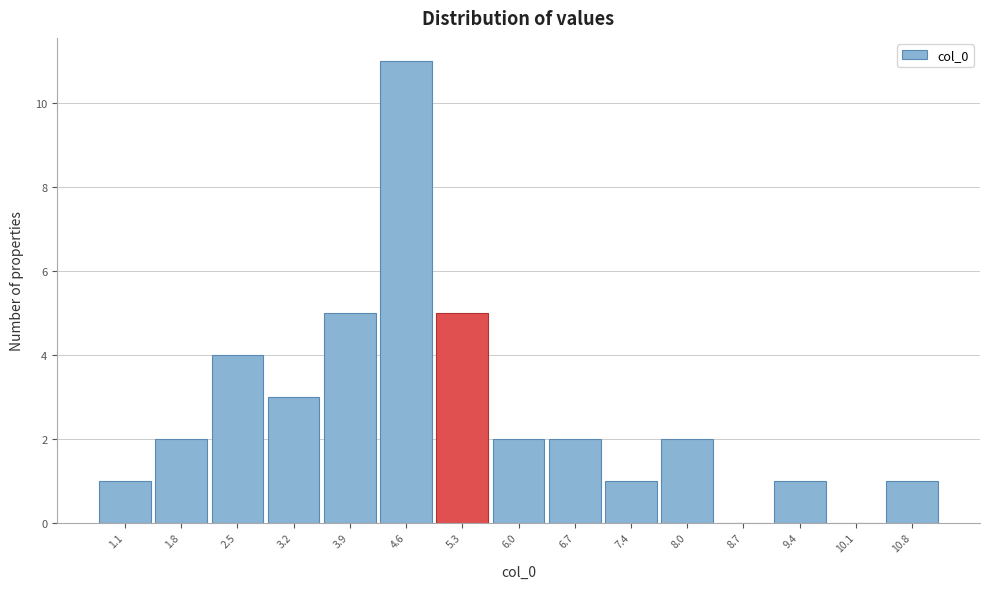

Reading left to right, list all the values displayed in this chart.

1.1=1	1.8=2	2.5=4	3.2=3	3.9=5	4.6=11	5.3=5	6.0=2	6.7=2	7.4=1	8.0=2	8.7=0	9.4=1	10.1=0	10.8=1